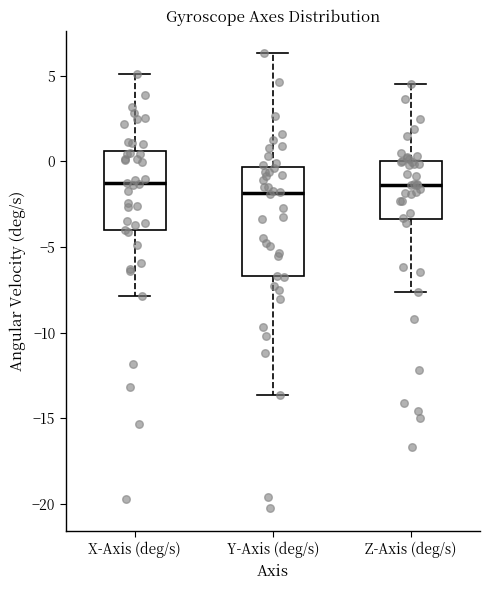

Reading left to right, read every box against the y-axis: the position of its median line, the range the box covers, and the ends of its whiskers. The values are not printed on the chart, so give them approximately, as read against the axis.

X-Axis (deg/s): median -1.5, box -4.0 to 0.5, whiskers -8.0 to 5.0
Y-Axis (deg/s): median -2.0, box -6.5 to -0.5, whiskers -13.5 to 6.5
Z-Axis (deg/s): median -1.5, box -3.5 to 0.0, whiskers -7.5 to 4.5